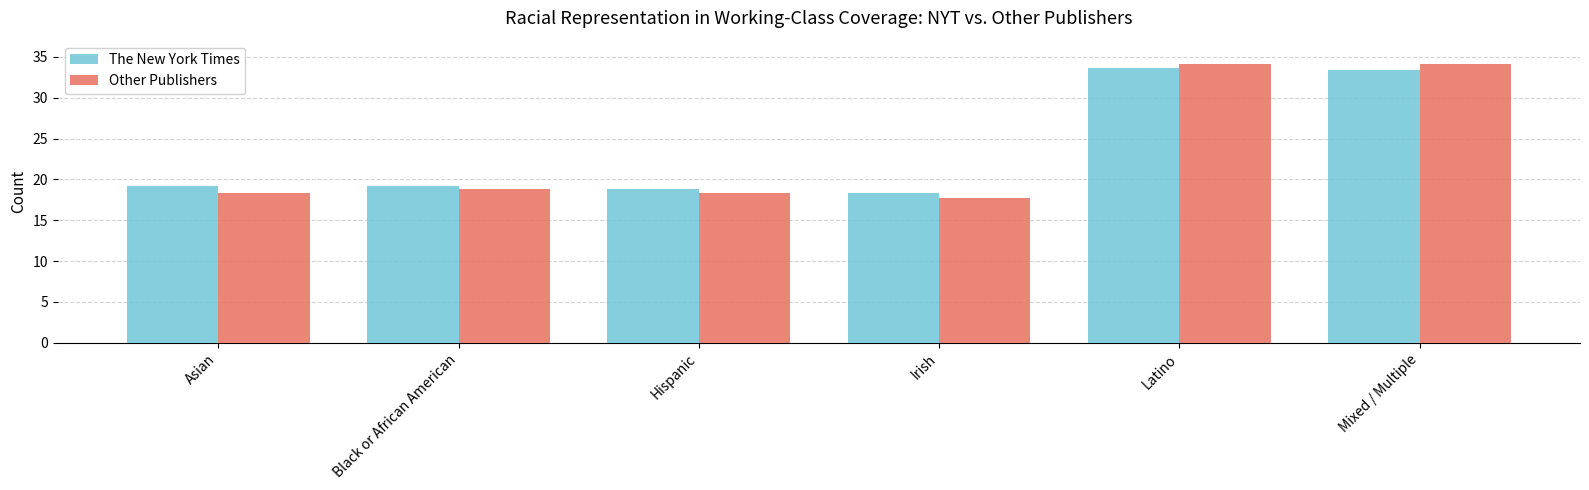

Reading left to right, transcribe all the data shown in this chart.

The New York Times: 19.2	19.2	18.9	18.3	33.7	33.4
Other Publishers: 18.3	18.9	18.3	17.8	34.2	34.2